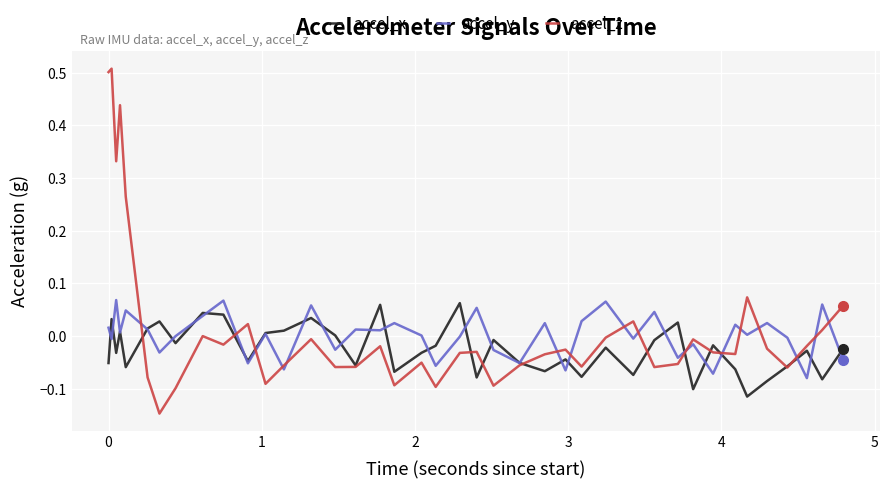

Which series has the widest spread of values?

accel_z